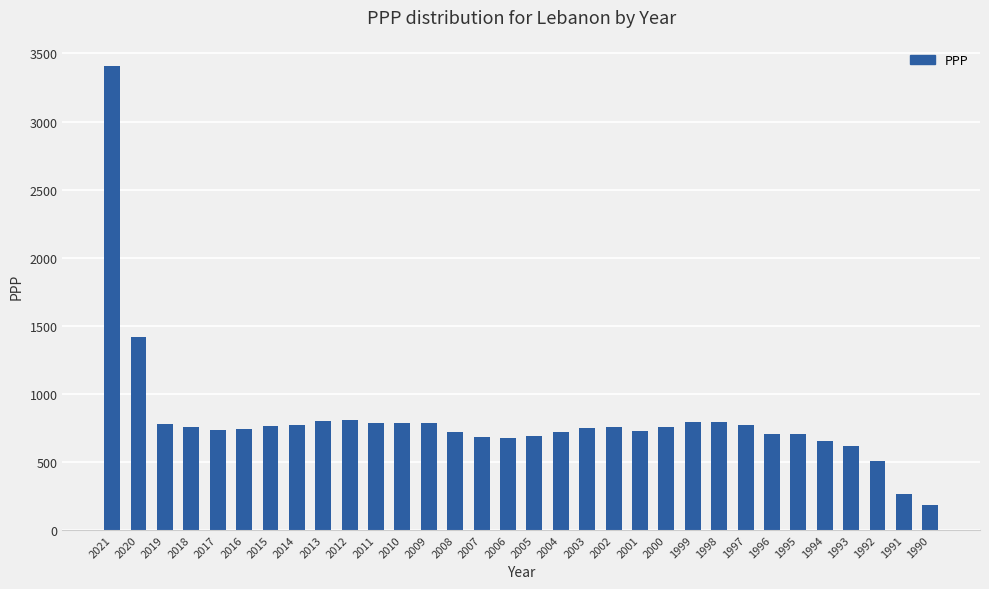

Count the number of data series in this chart.

1